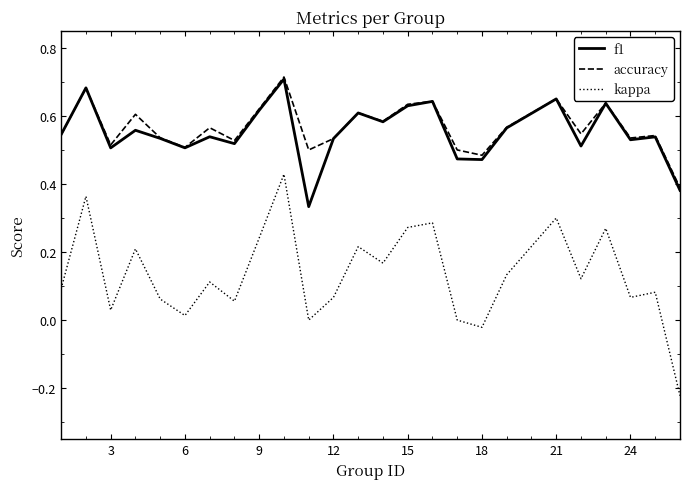

Which series has the widest spread of values?

kappa